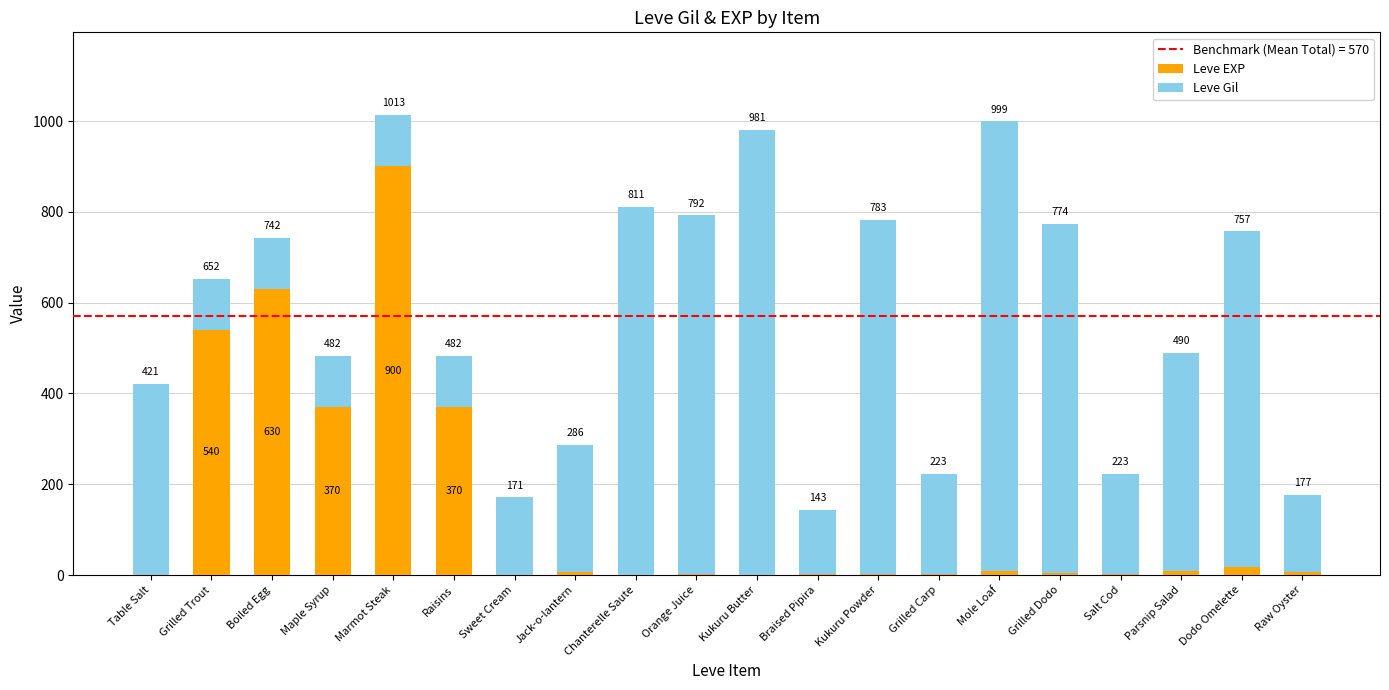

What is the sum of all Leve EXP values?

2881